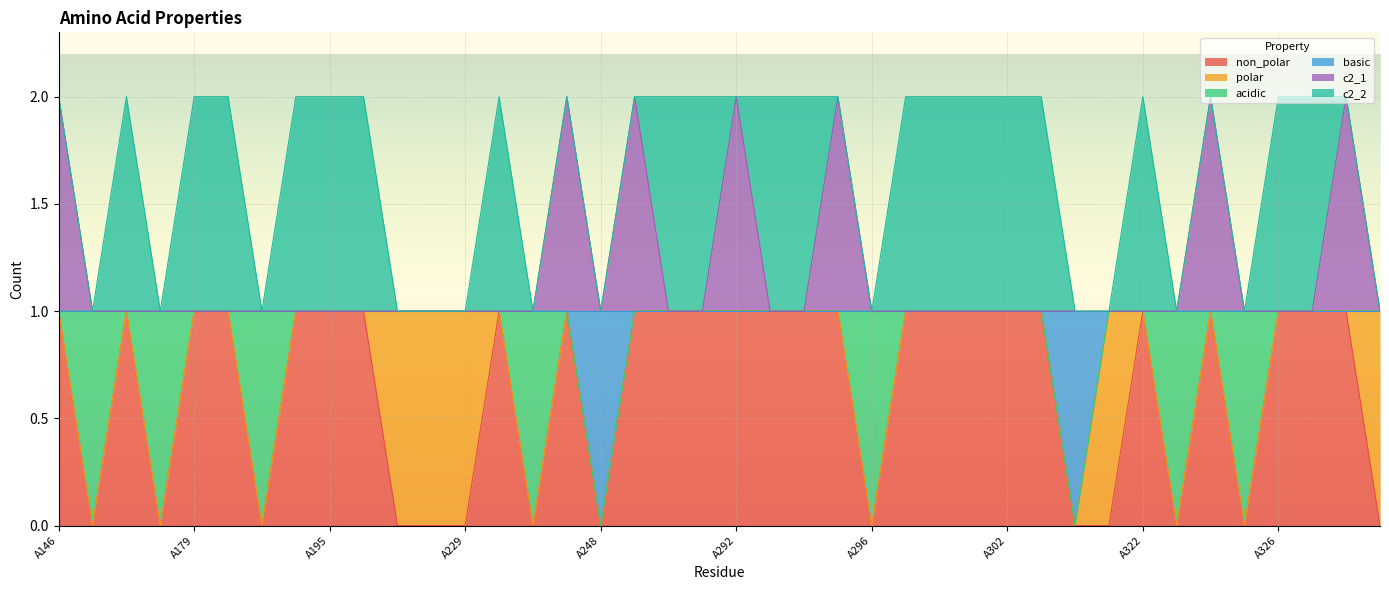

The non_polar series shows 0 at A302. True or false?

False